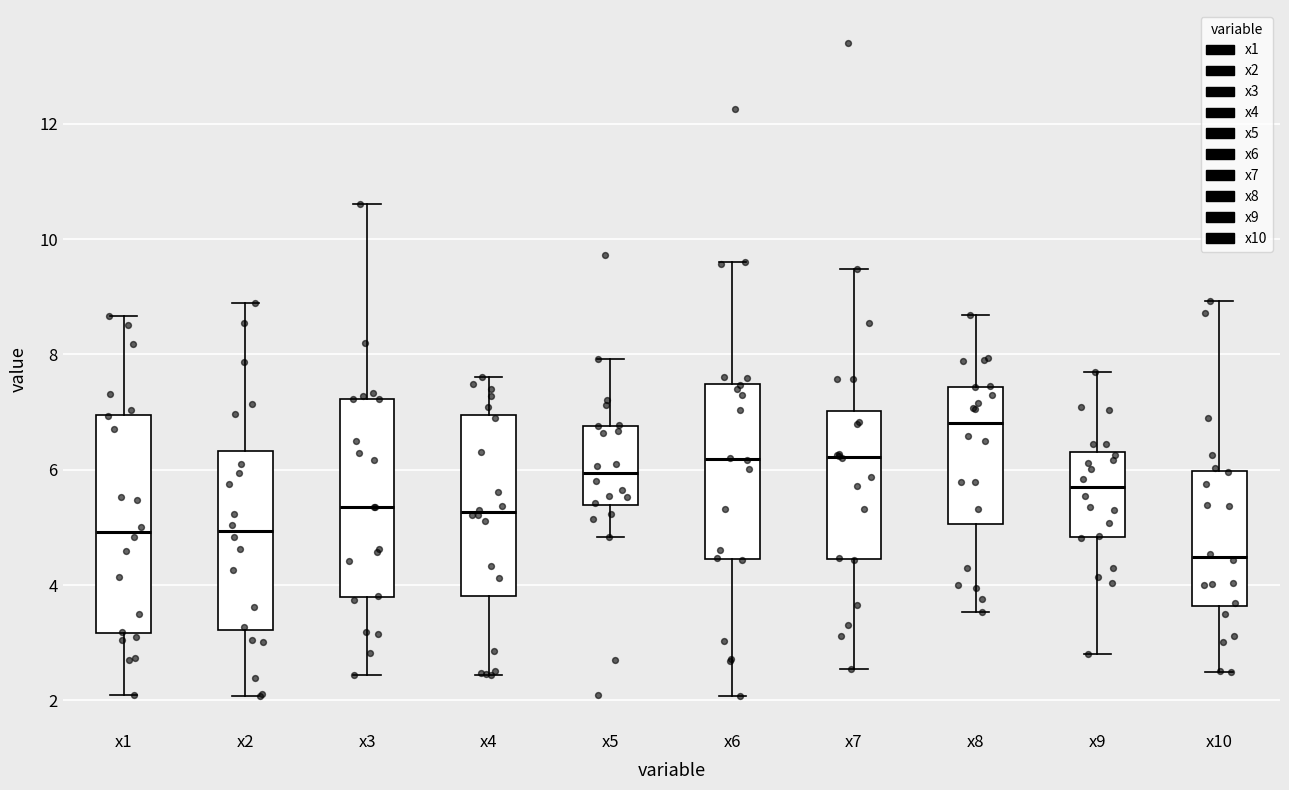

Reading left to right, transcribe this box plot: for each box, give where its median line is, the range the box spans, and where its two whiskers end, as read against the y-axis. The values are not printed on the chart, so give them approximately, as read against the axis.

x1: median 5.0, box 3.2 to 7.0, whiskers 2.0 to 8.6
x2: median 5.0, box 3.2 to 6.4, whiskers 2.0 to 8.8
x3: median 5.4, box 3.8 to 7.2, whiskers 2.4 to 10.6
x4: median 5.2, box 3.8 to 7.0, whiskers 2.4 to 7.6
x5: median 6.0, box 5.4 to 6.8, whiskers 4.8 to 8.0
x6: median 6.2, box 4.4 to 7.4, whiskers 2.0 to 9.6
x7: median 6.2, box 4.4 to 7.0, whiskers 2.6 to 9.4
x8: median 6.8, box 5.0 to 7.4, whiskers 3.6 to 8.6
x9: median 5.6, box 4.8 to 6.4, whiskers 2.8 to 7.8
x10: median 4.4, box 3.6 to 6.0, whiskers 2.4 to 9.0